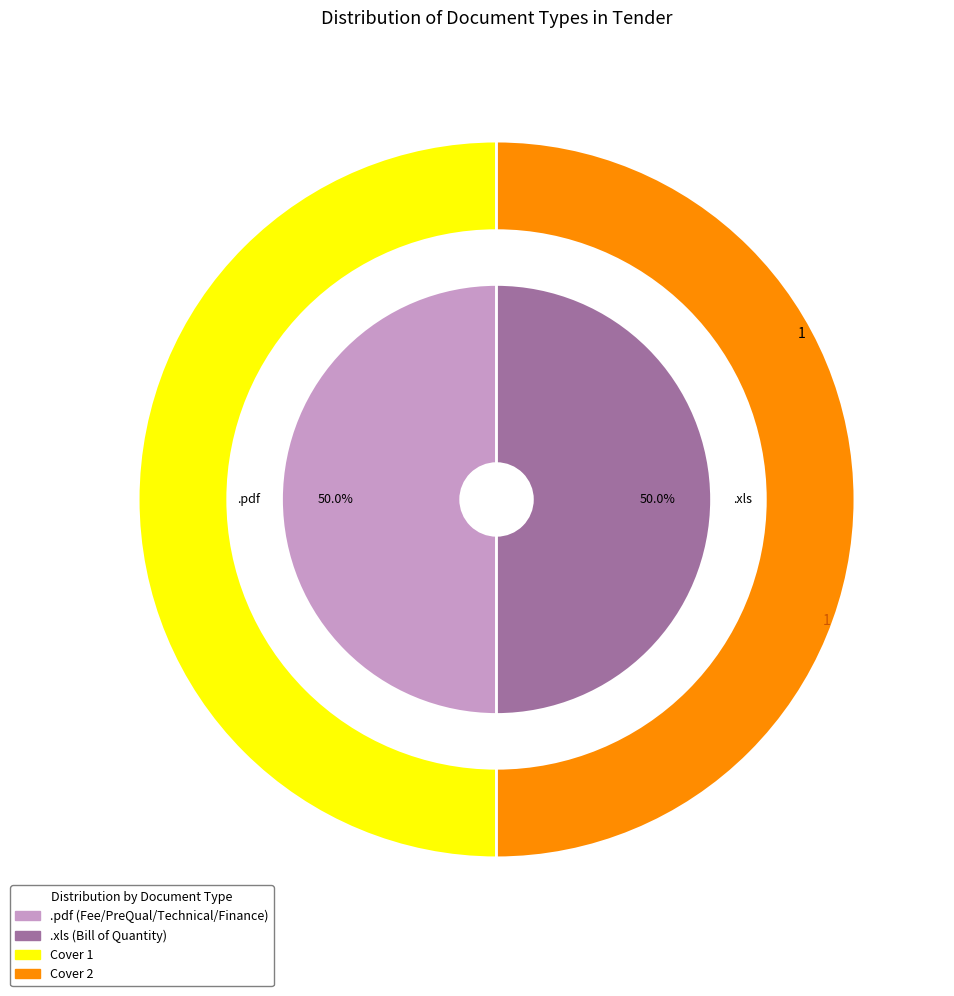

To the nearest percent, what is the average slice percentage?

50%